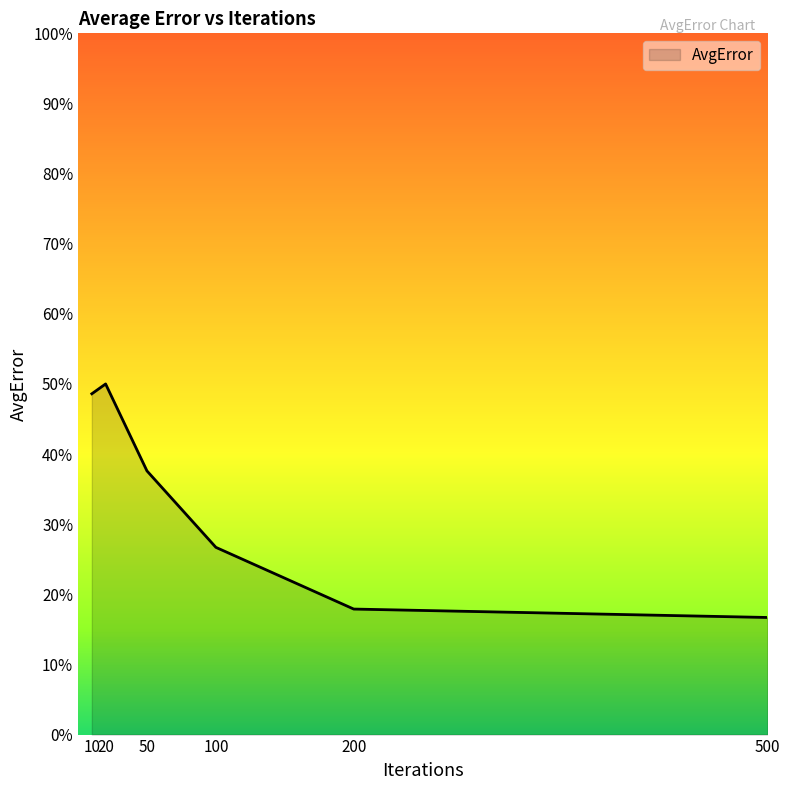

Is it true that the value at 10 is 0.7?

False